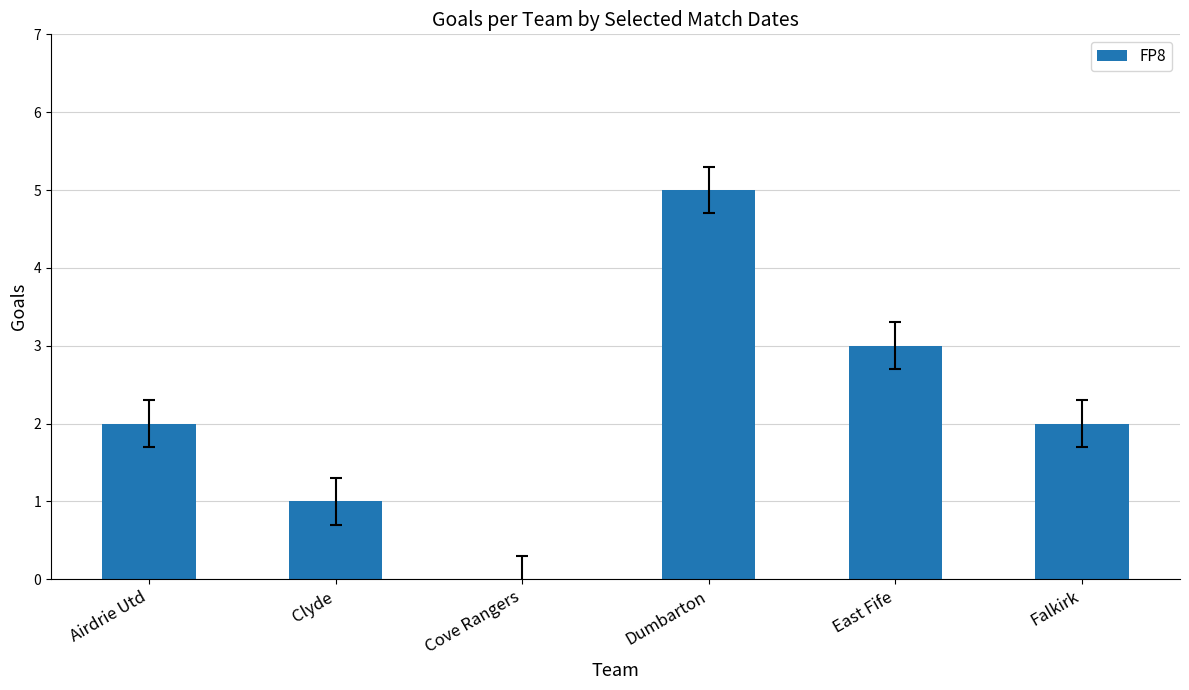

Reading left to right, transcribe all the data shown in this chart.

Airdrie Utd=2	Clyde=1	Cove Rangers=0	Dumbarton=5	East Fife=3	Falkirk=2